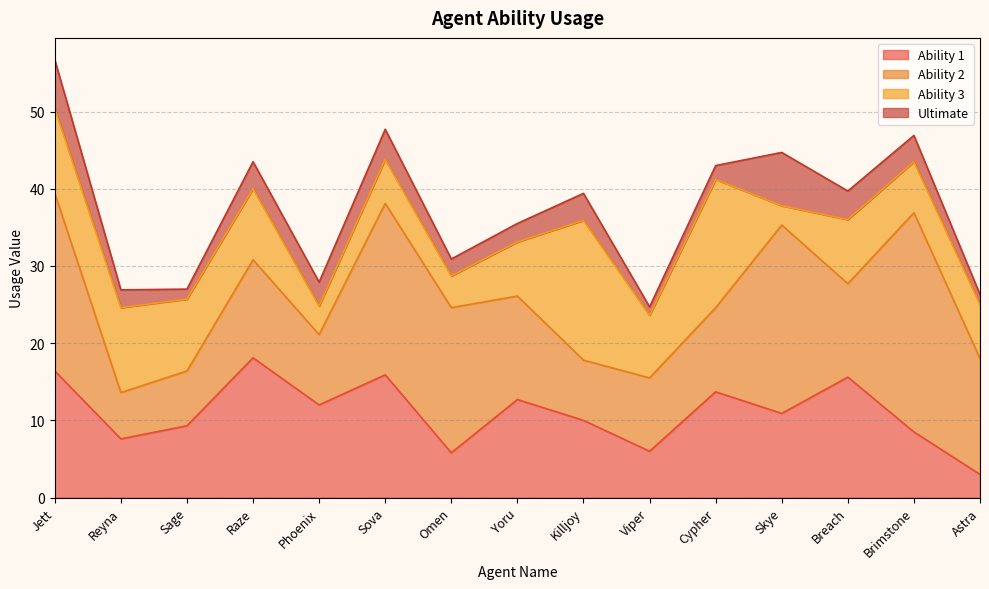

At how many categories does at least one series exceed 20?

4